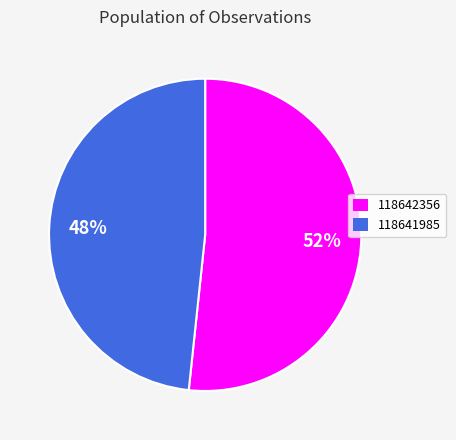

Which slice is the smallest?

118641985